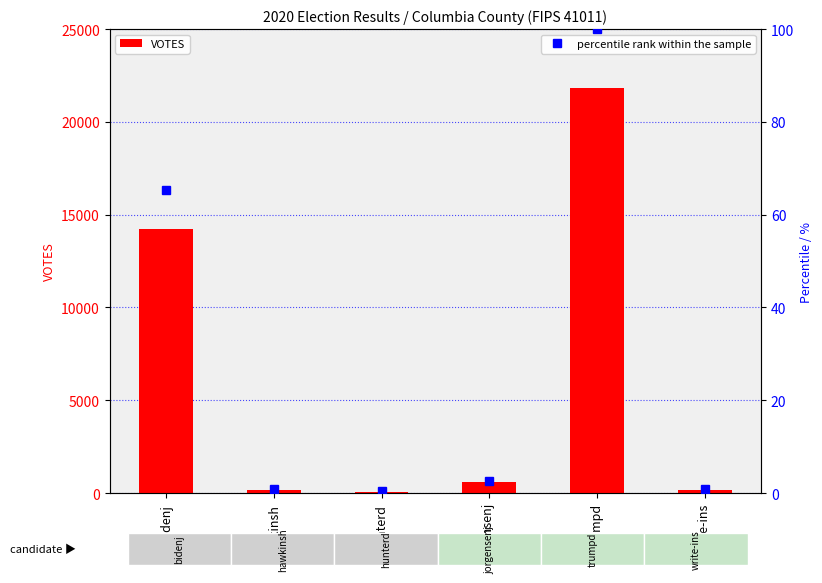

Where is VOTES nearest to the value 10955?

bidenj